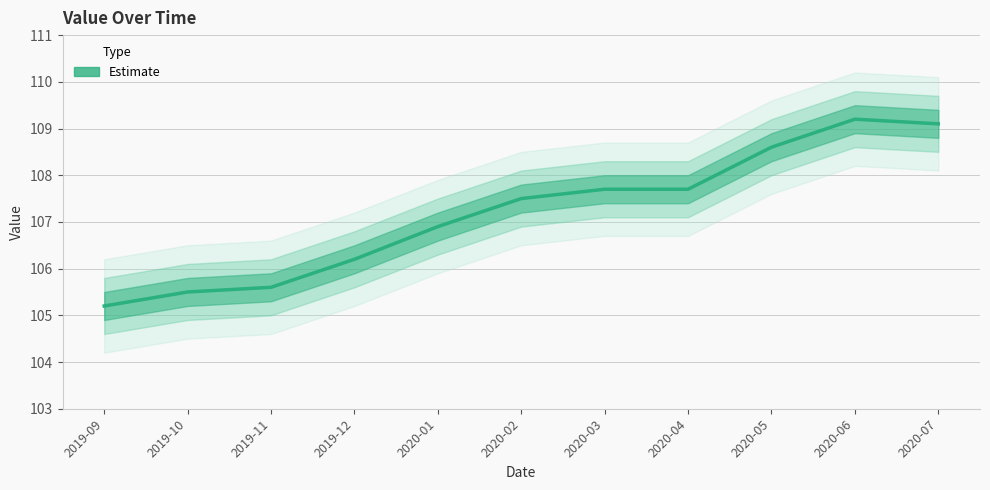

What is the label of the 6th point from the right?

2020-02